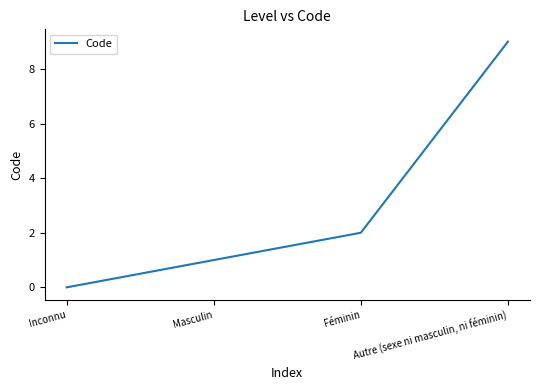

True or false: the data shows 3 at Féminin.

False